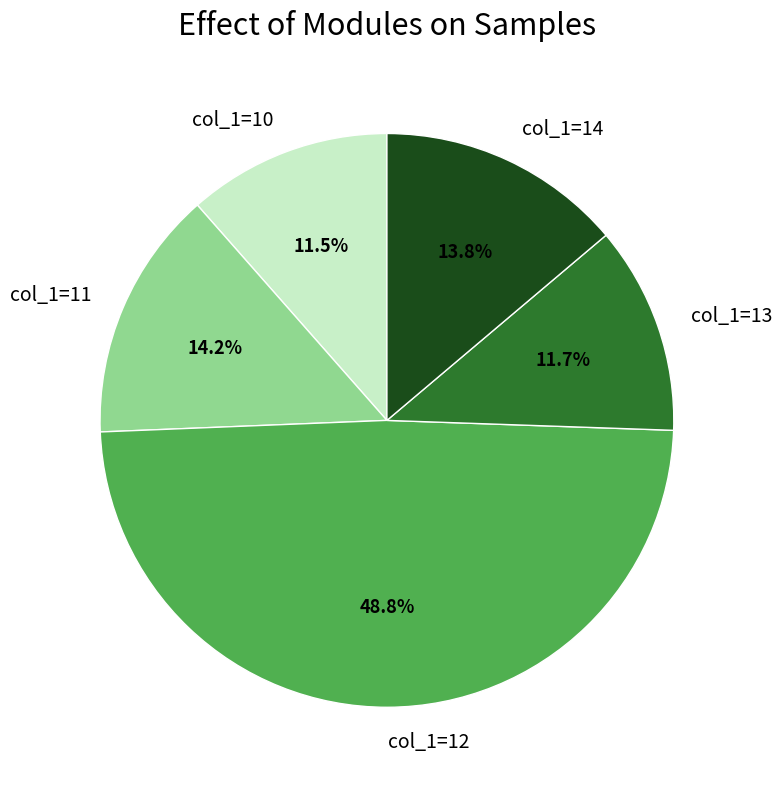

Does col_1=13 represent more than half of the total?

No